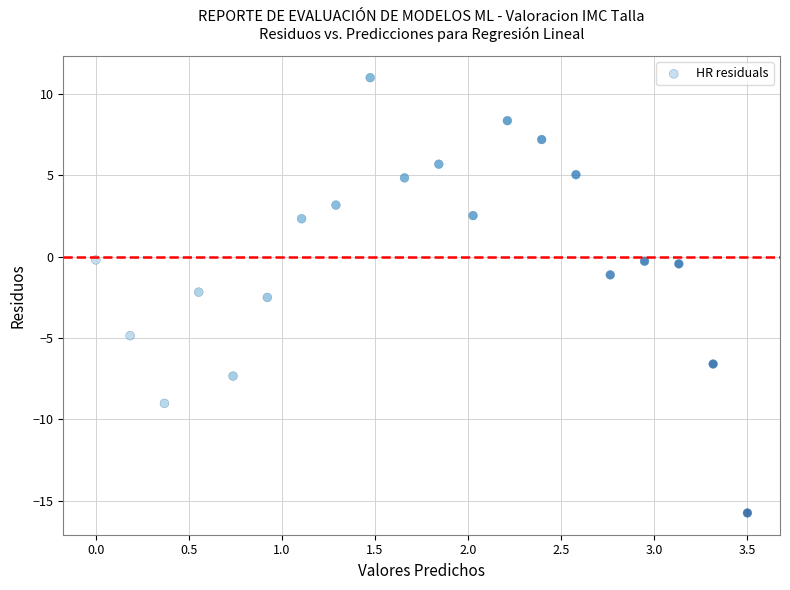

What is the range of Y values (max minus min)?

26.8